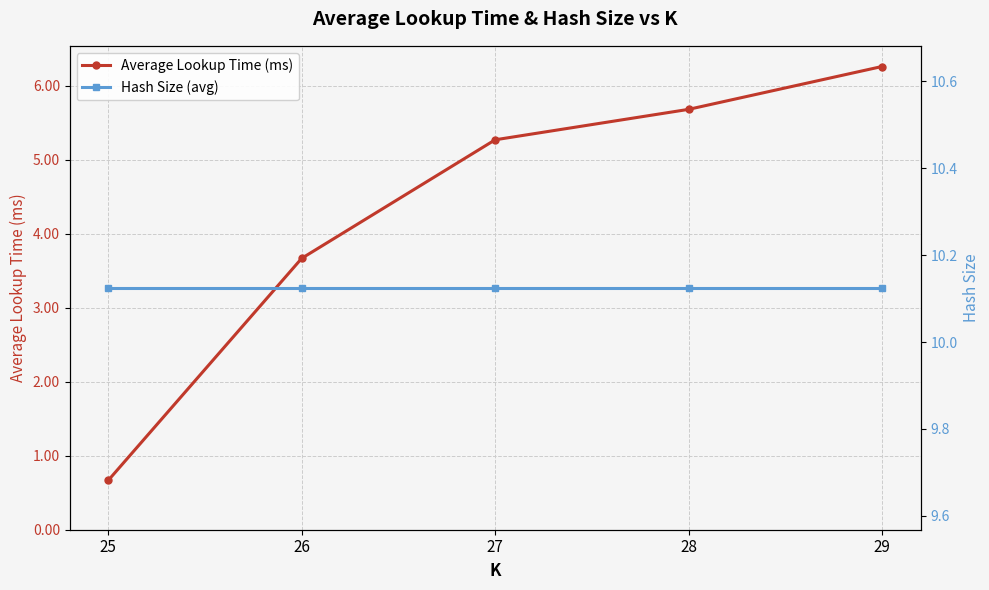

True or false: Hash Size (avg) has a value of 2.4 at 25.

False